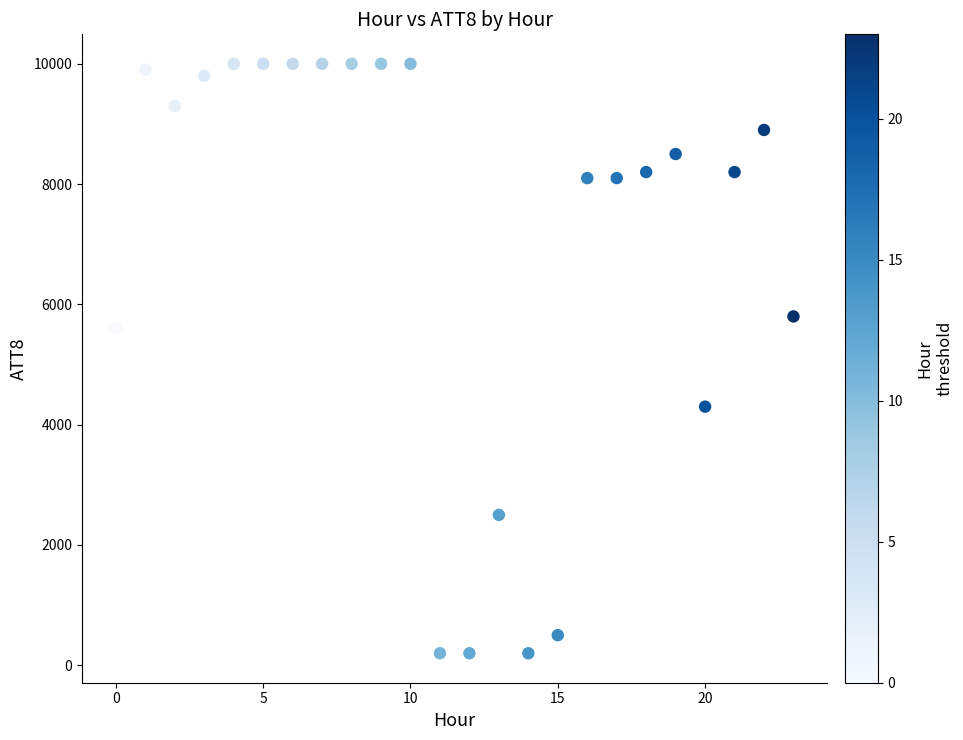

What Y value in the scatter plot is closest to 5100?

5600